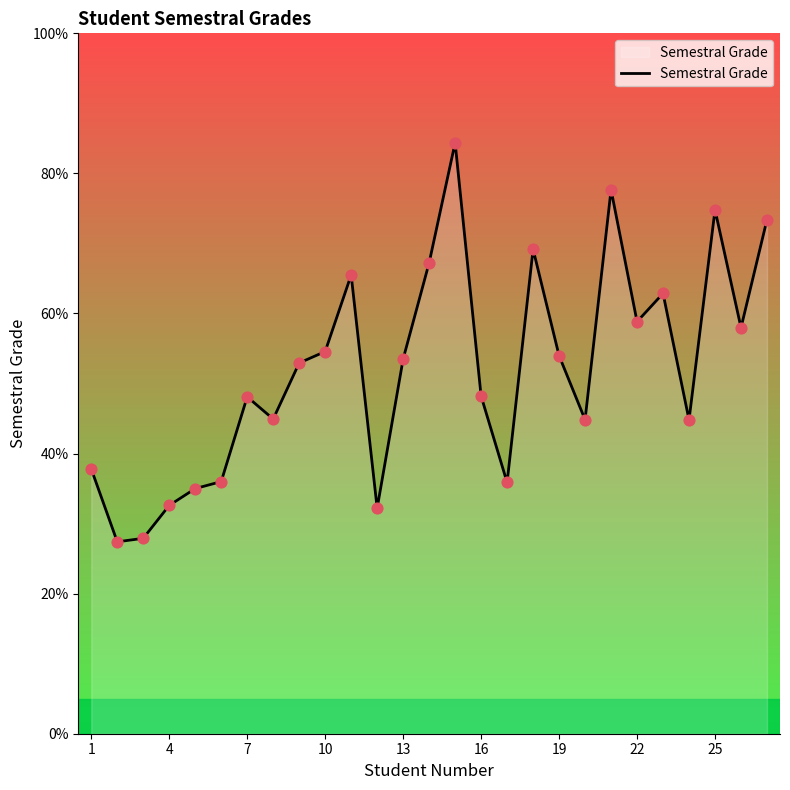

What is the maximum value shown in the chart?

84.4